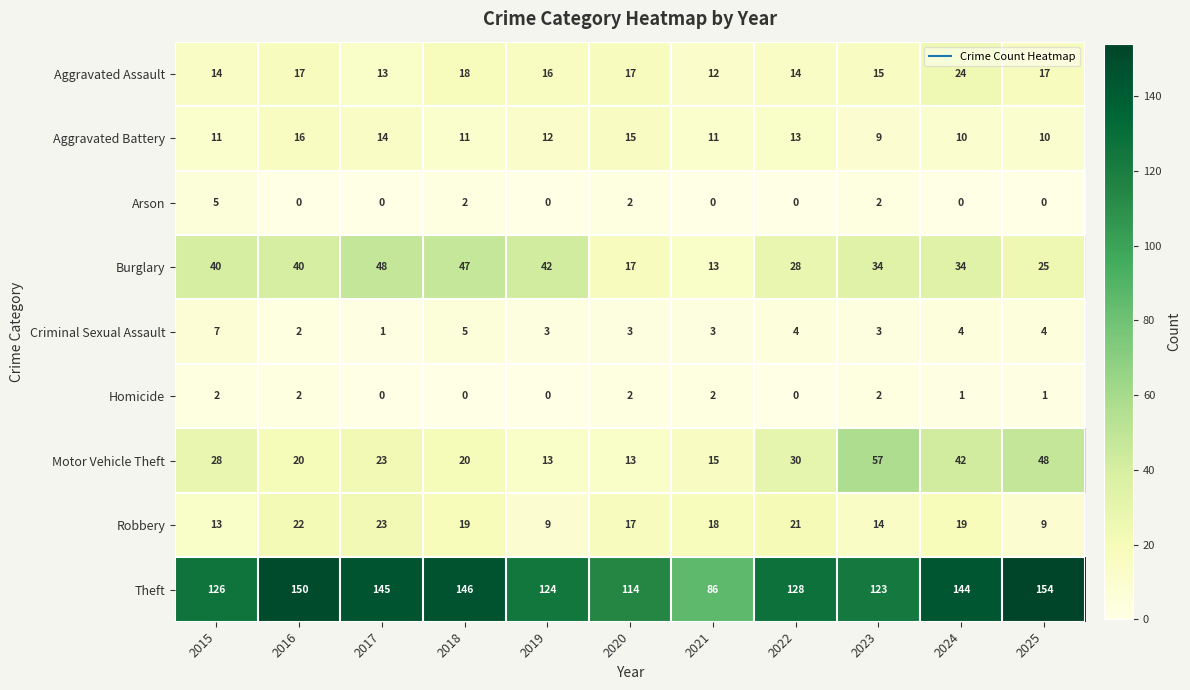

At which category is the sum across all series the highest?

2024